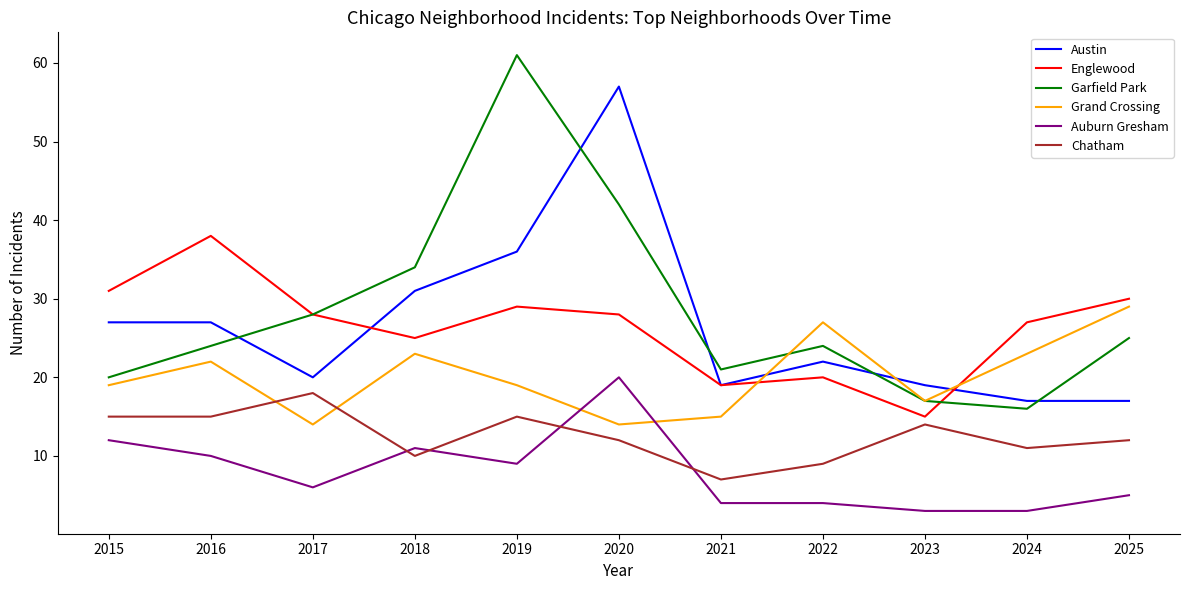

The value of Englewood at 2016 is 19. True or false?

False